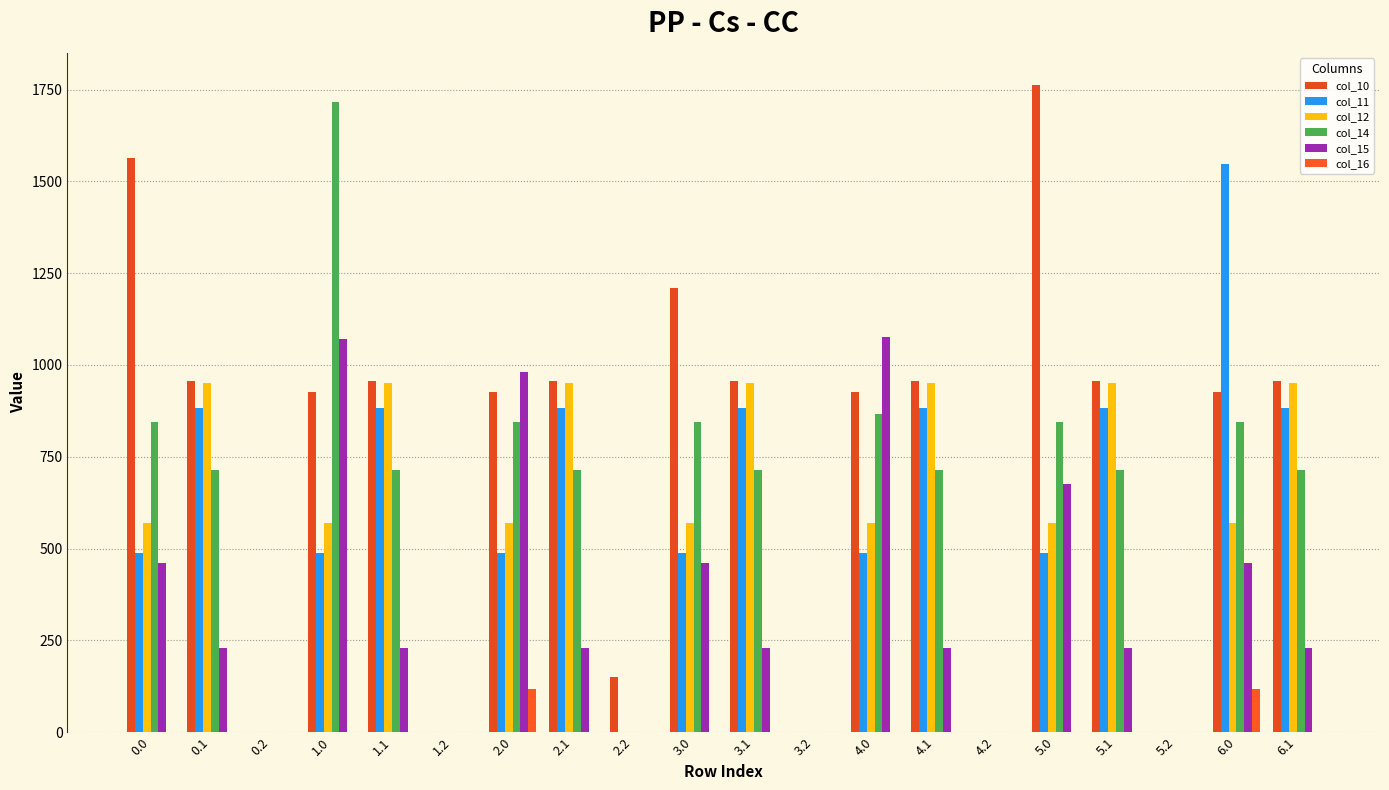

What is the difference between the maximum and minimum values in the col_16 series?

118.1